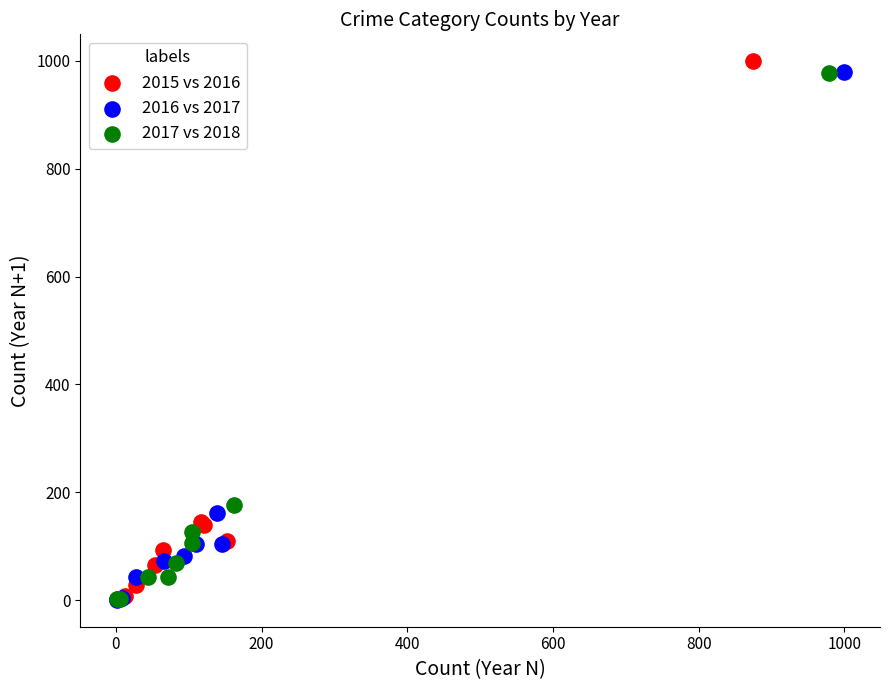

Which series has the largest Y range (max minus min)?

2015 vs 2016